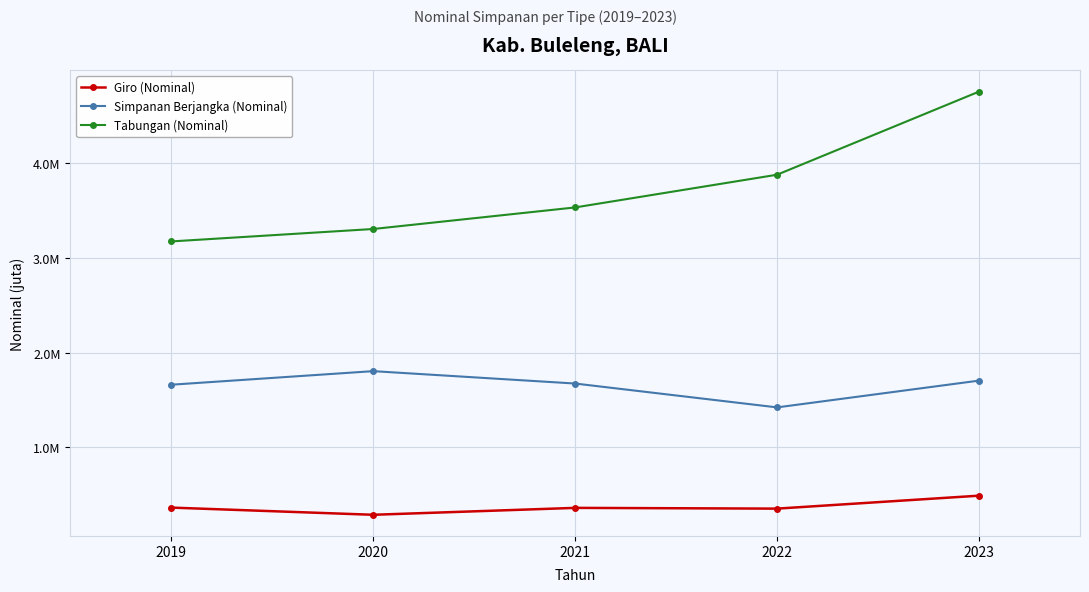

What are all the series names shown in the legend?

Giro (Nominal), Simpanan Berjangka (Nominal), Tabungan (Nominal)